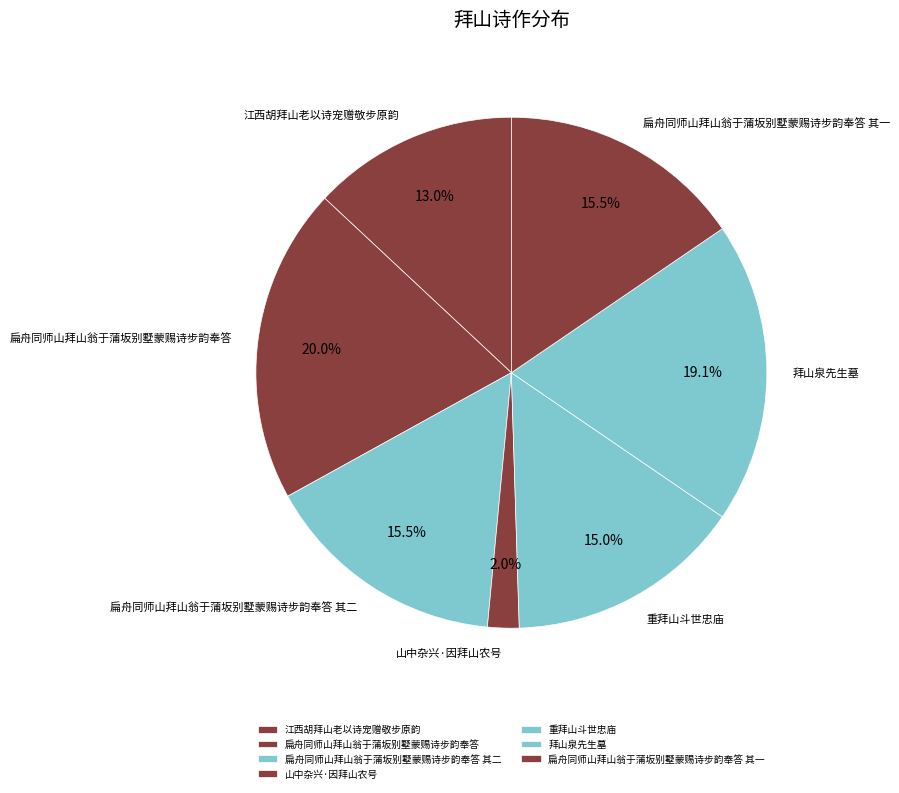

Which category has the smallest portion of the pie?

山中杂兴·因拜山农号